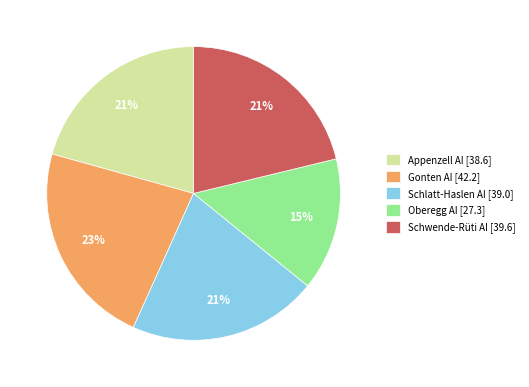

The Schlatt-Haslen AI slice represents 21% of the pie. True or false?

True